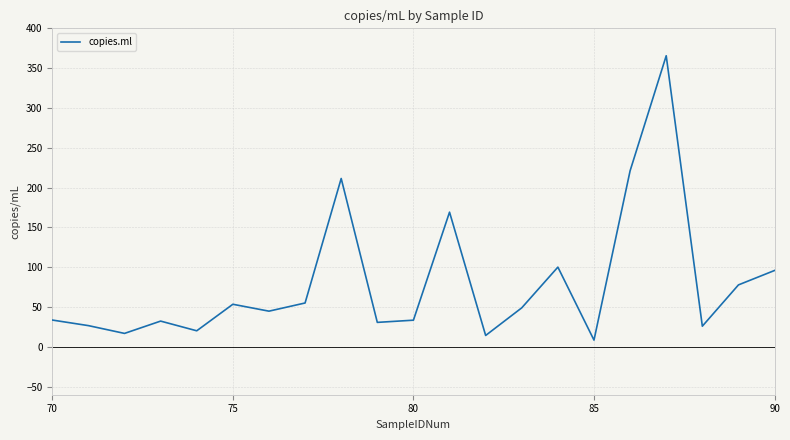

True or false: the data has more than 1 interior local peaks.

True